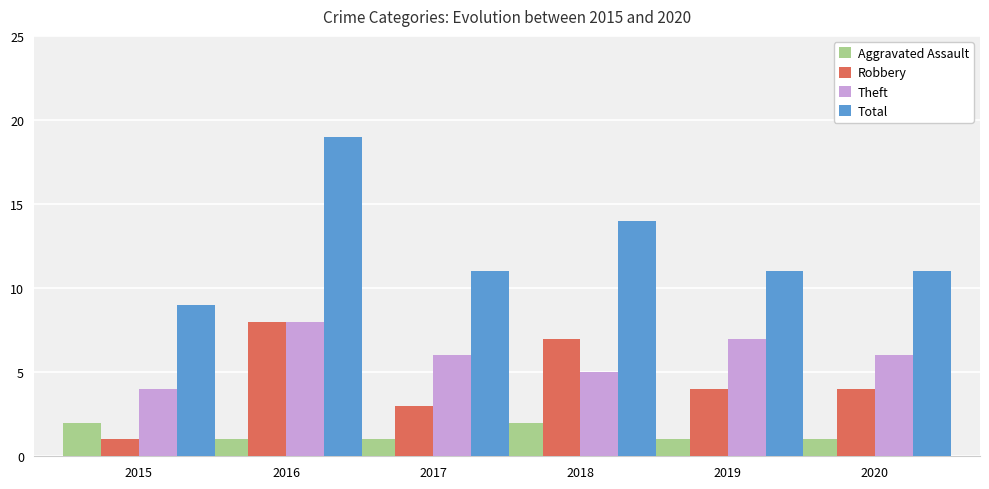

What is the value of the Total bar at the 3rd from the left?

11